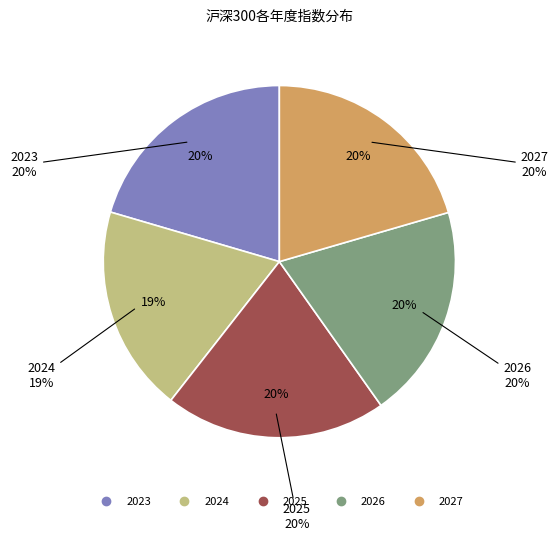

How many segments does this pie chart have?

5